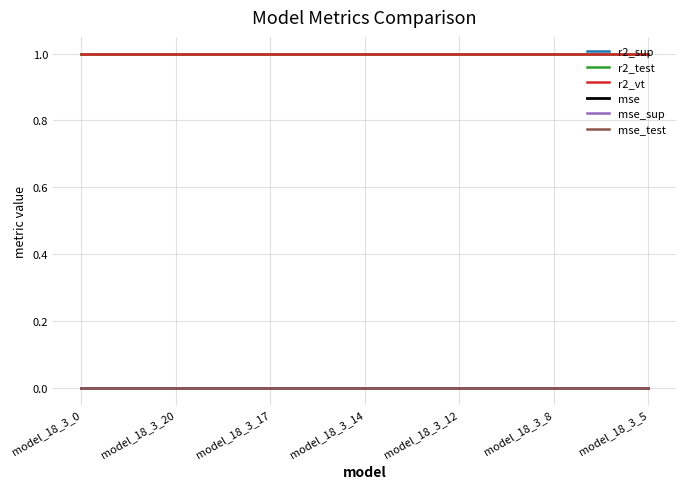

How many distinct data groups are displayed?

6